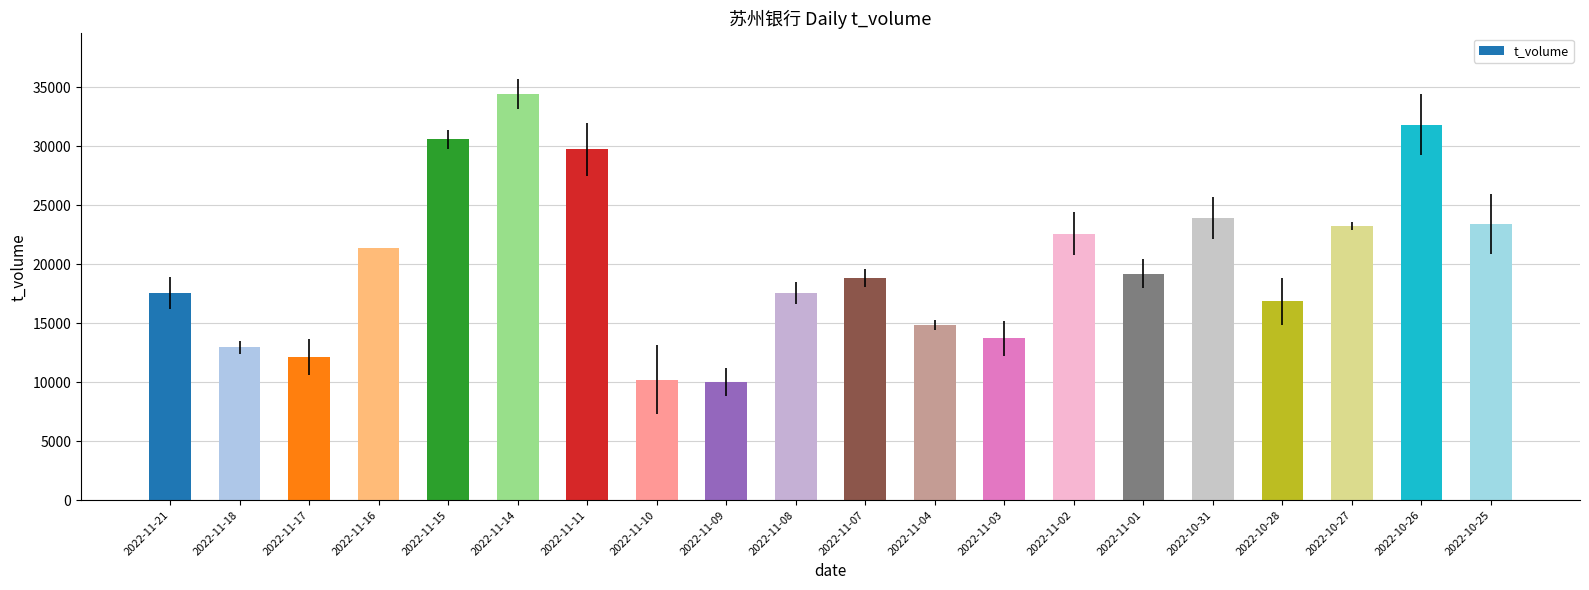

What value does the data have at 2022-11-18, to the nearest 50?

12950